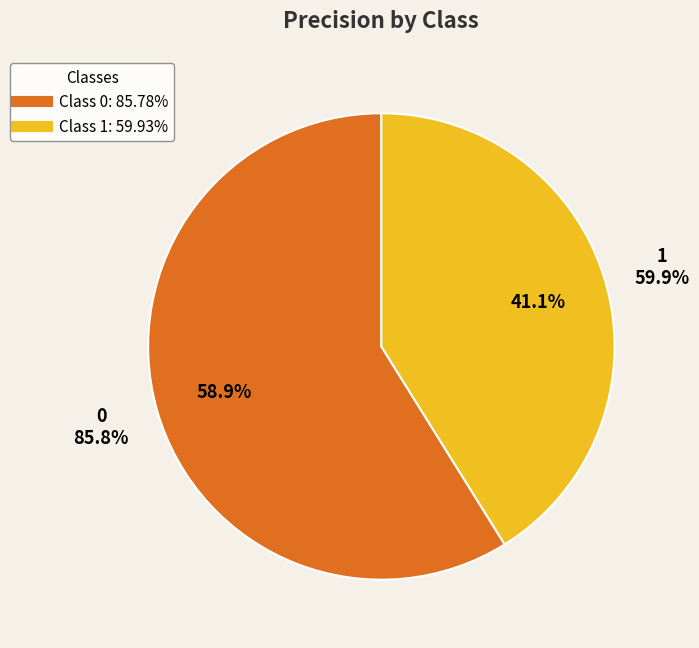

What percentage is the 0 slice, to the nearest percent?

59%